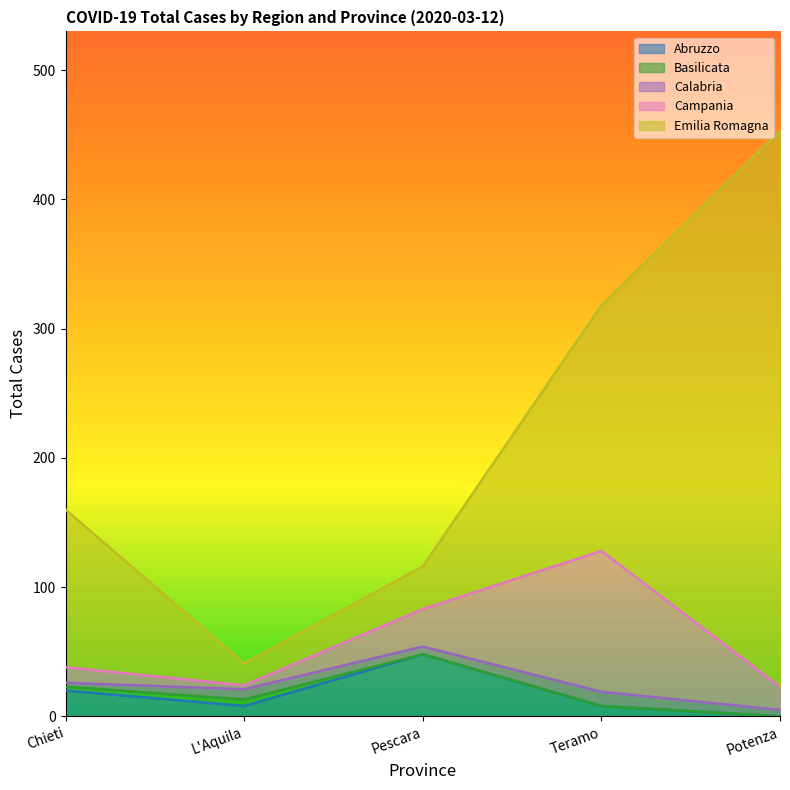

What is the label of the 5th point from the left?

Potenza